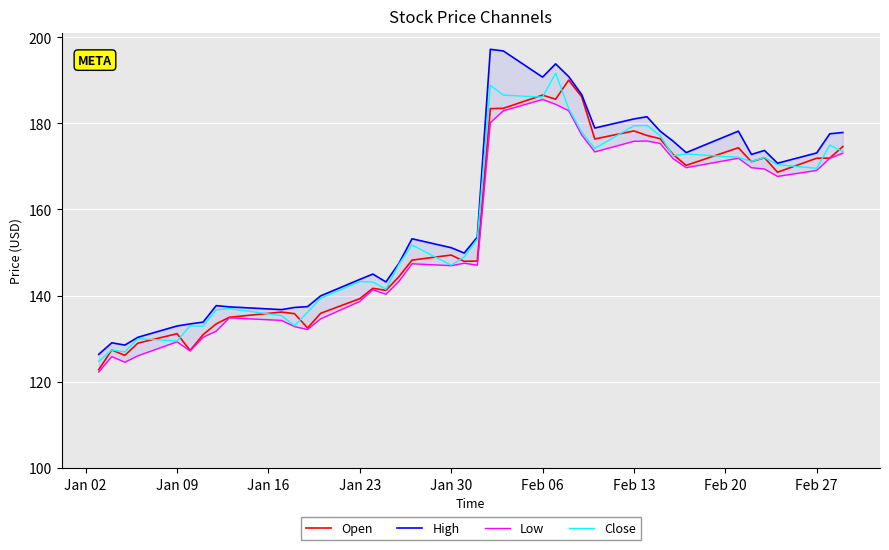

What is the highest value of the Open series?

190.0